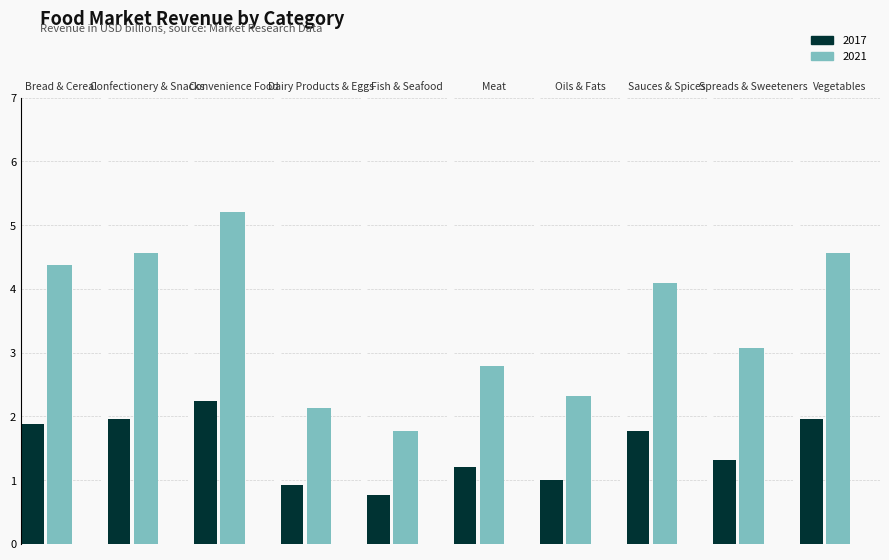

Reading right to left, what are all the values shown in this chart?

2017: 2.0	1.3	1.8	1.0	1.2	0.8	0.9	2.2	2.0	1.9
2021: 4.6	3.1	4.1	2.3	2.8	1.8	2.1	5.2	4.6	4.4